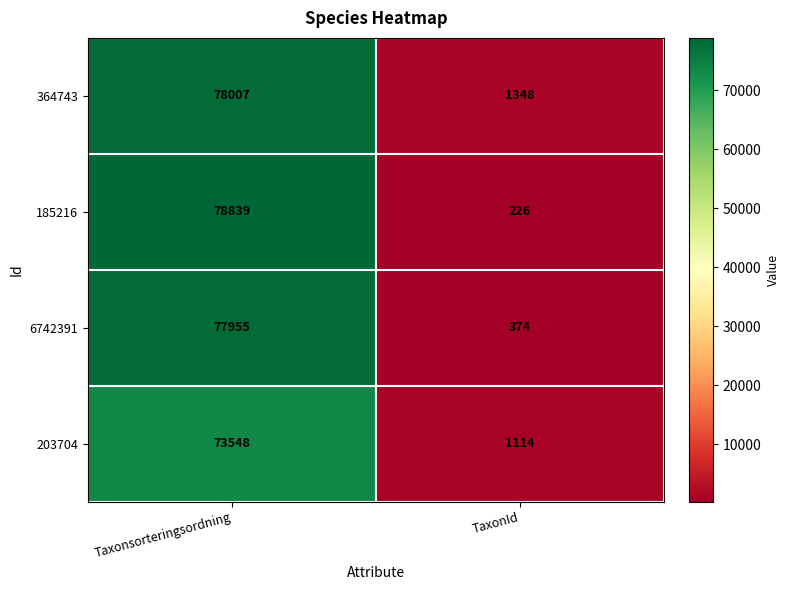

True or false: 185216 has a value of 394 at TaxonId.

False